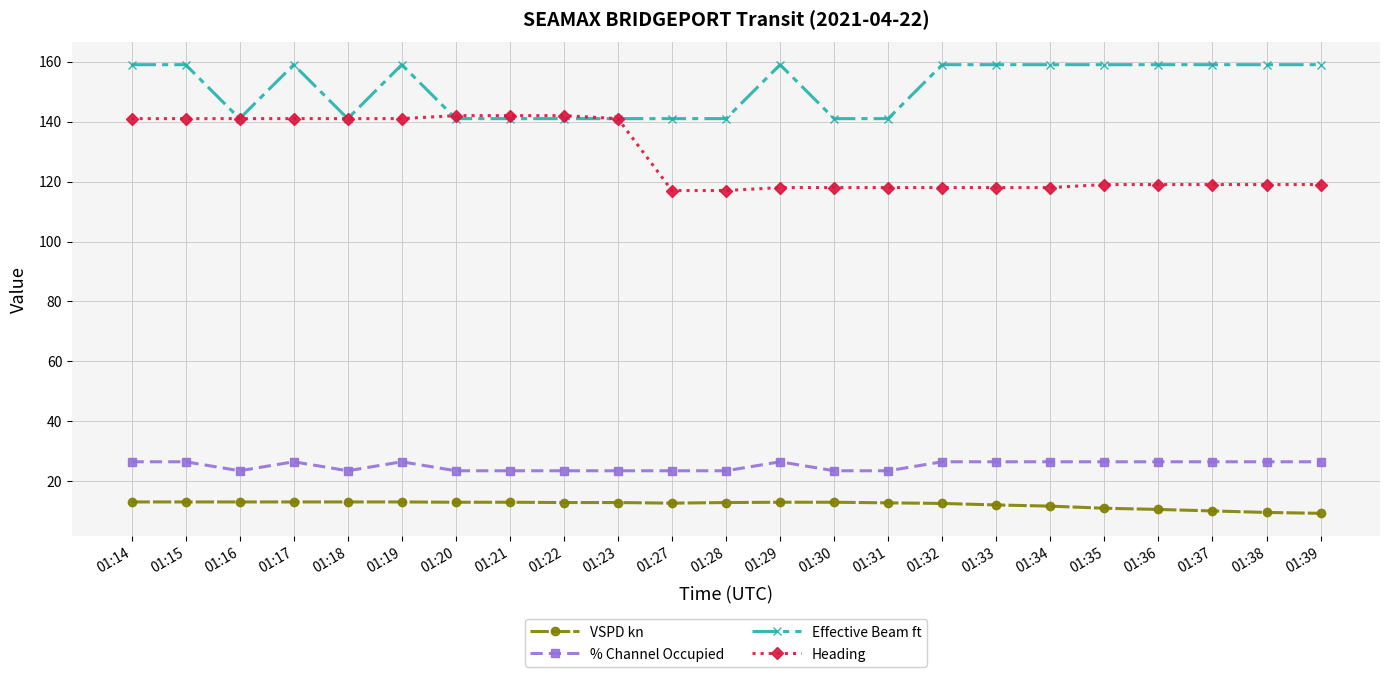

List the series in order of their peak value, highest first.

Effective Beam ft, Heading, % Channel Occupied, VSPD kn